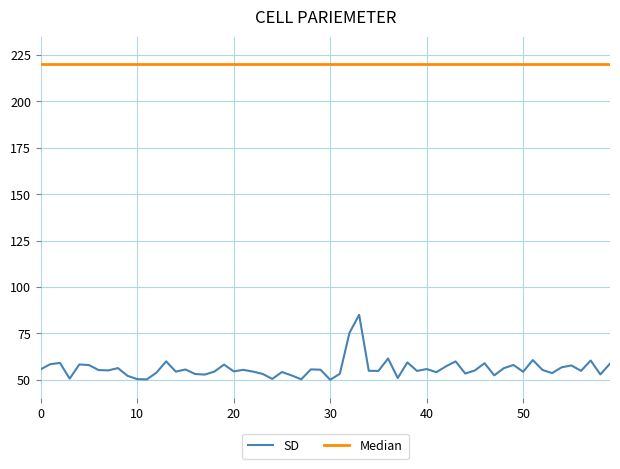

Which series has the largest range (max minus min)?

SD